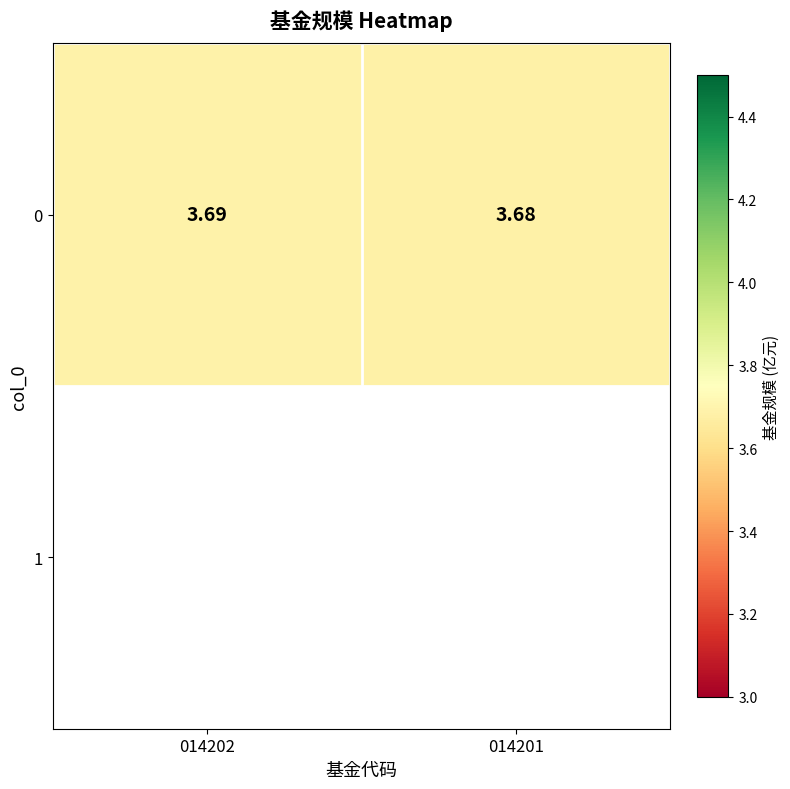

Where is the data nearest to the value 3?

014201